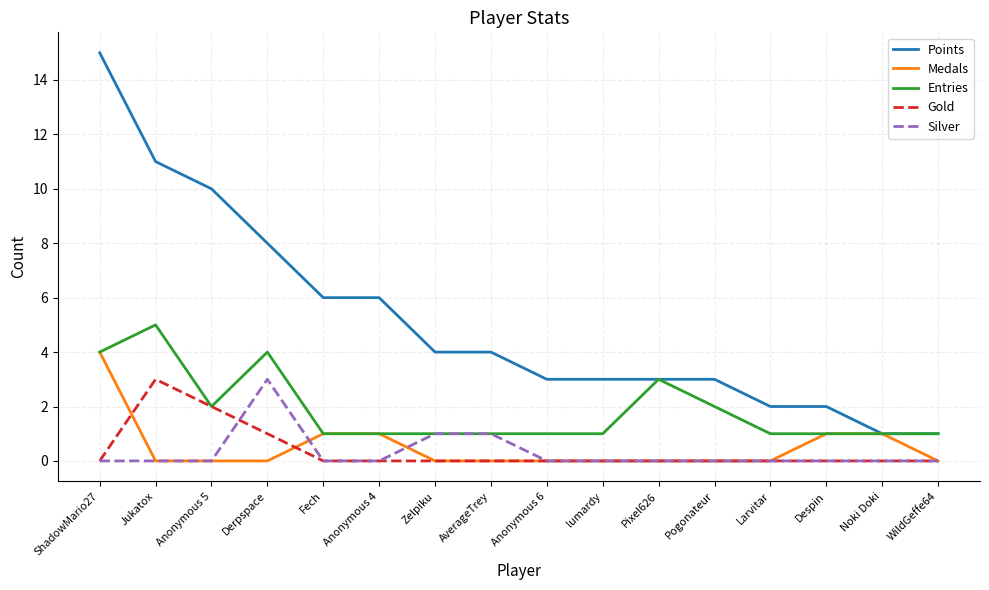

What is the total value across all series at Derpspace?

16